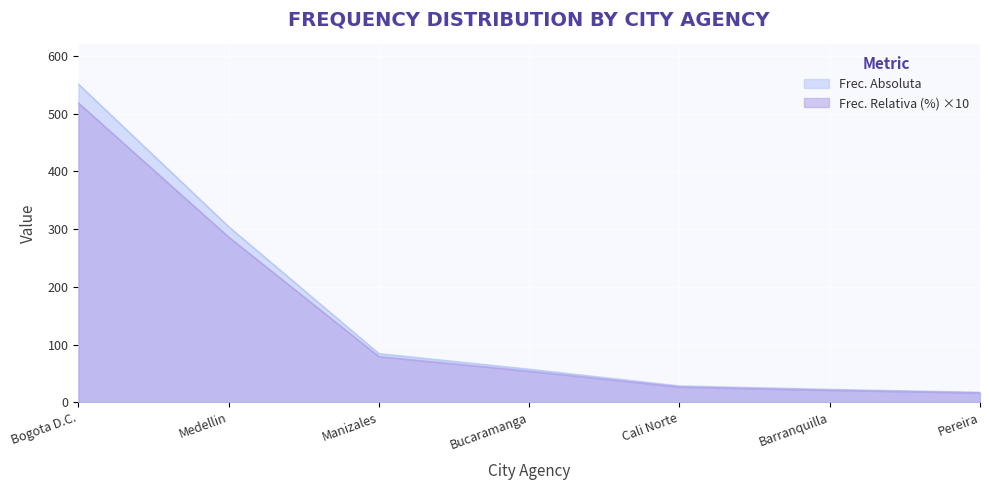

Reading left to right, extract all data points from this chart.

Frec. Absoluta: 551.0	304.0	84.0	57.0	28.0	22.0	17.0
Frec. Relativa (%): 518.3	286.0	79.0	53.6	26.3	20.7	16.0